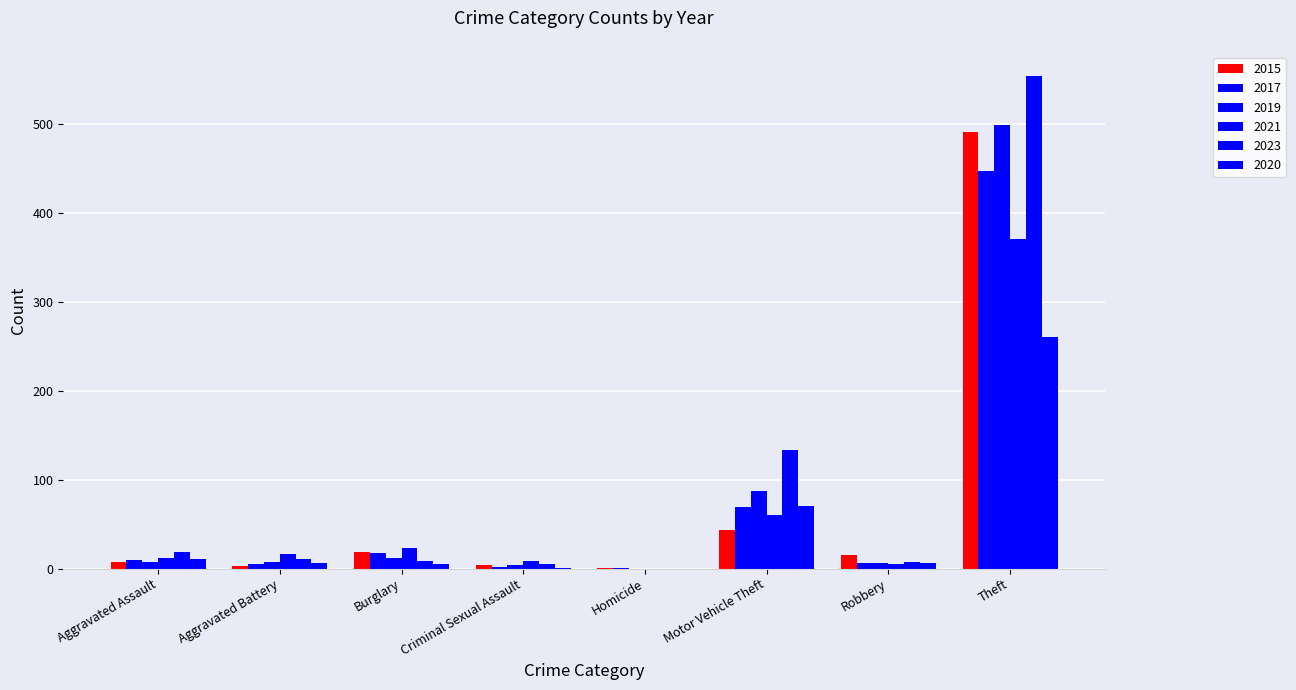

Read the 2021 value at Motor Vehicle Theft, to the nearest 10.

60